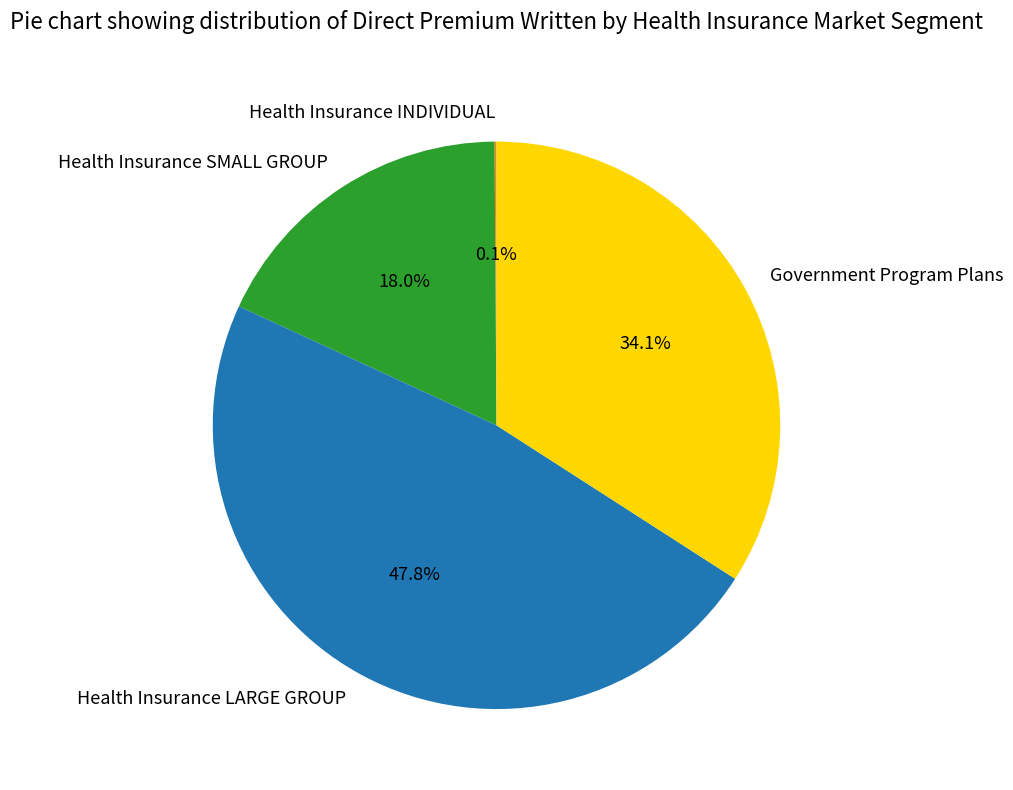

Is there a majority slice in this chart?

No